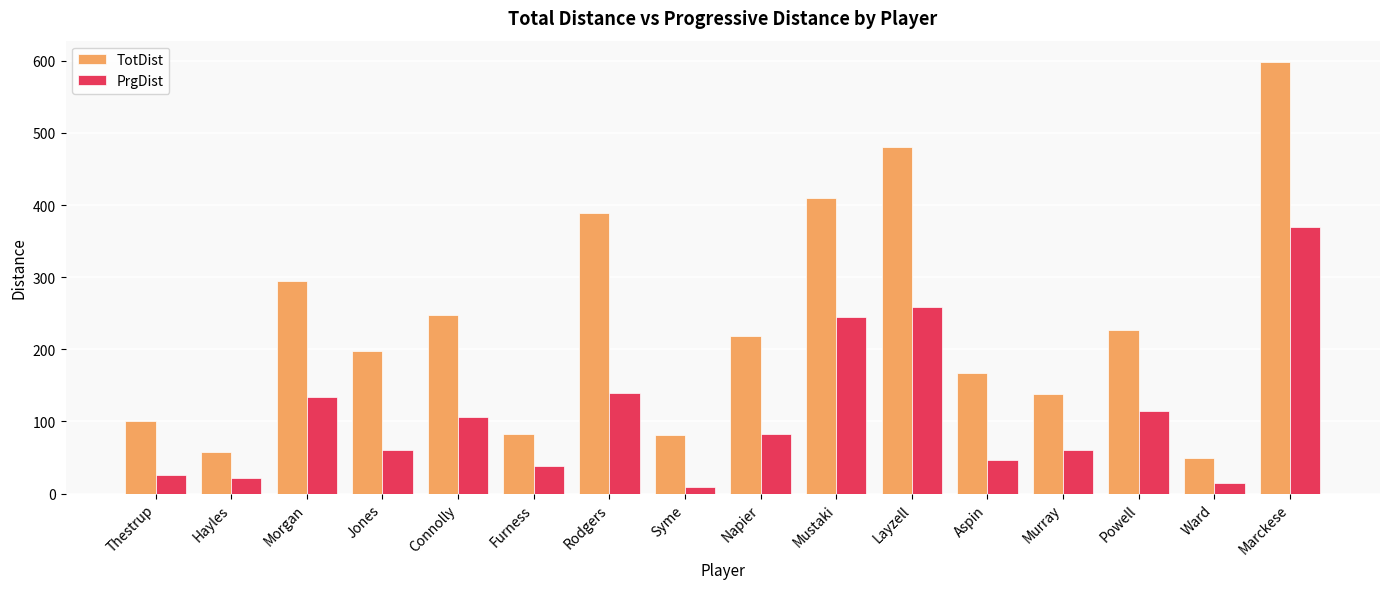

What is the value of the PrgDist bar at the 12th from the left?

46